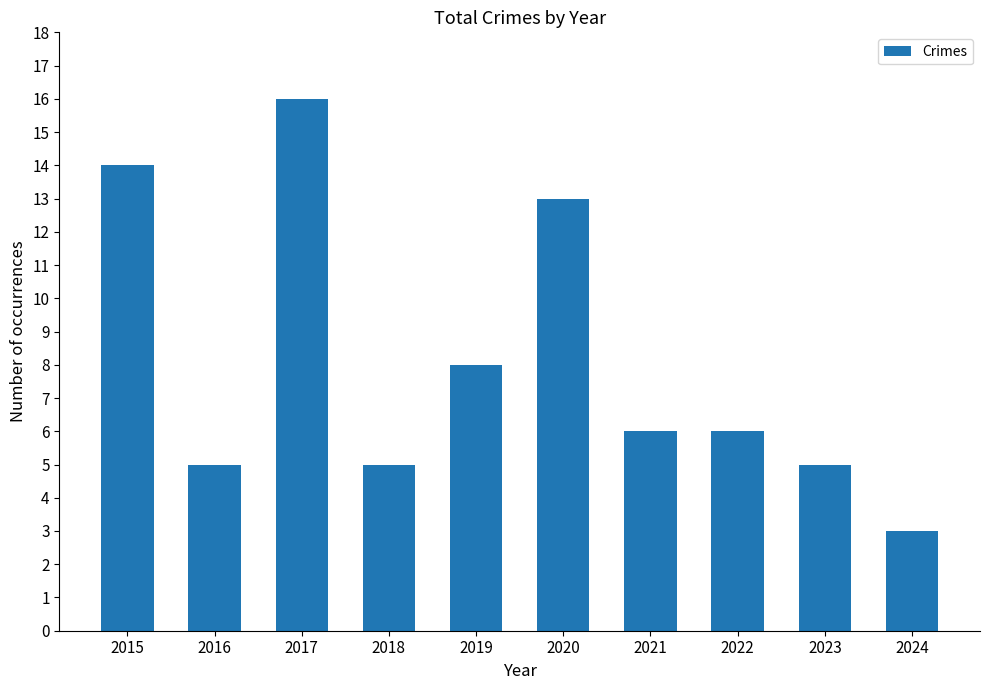

The value at 2021 is 4. True or false?

False